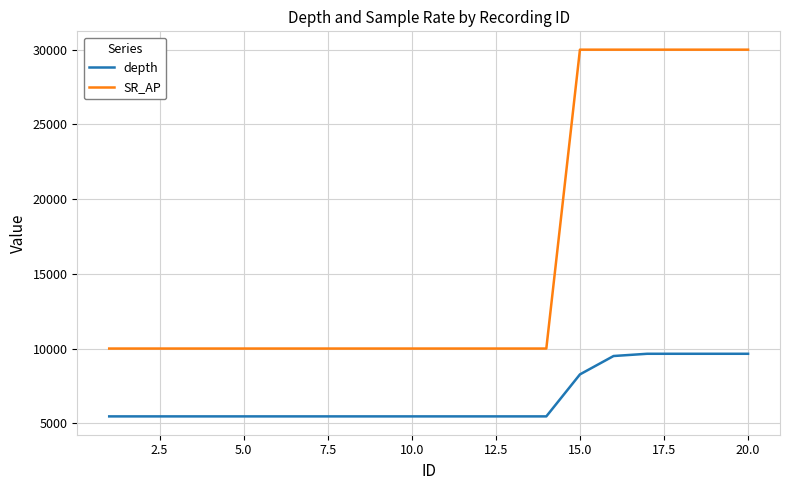

Which series has the largest total across all categories?

SR_AP